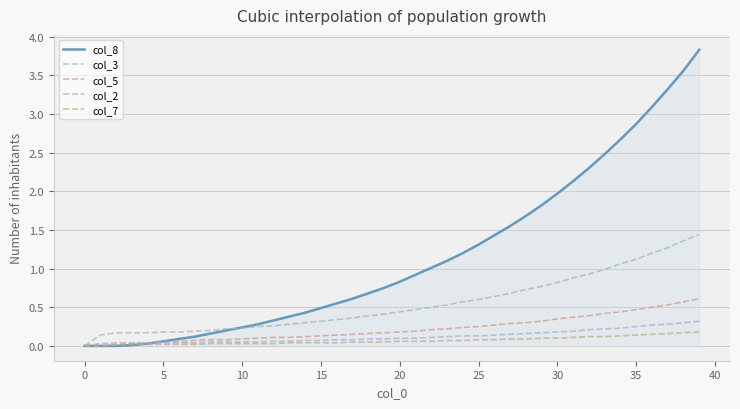

At which category is the sum across all series the highest?

39